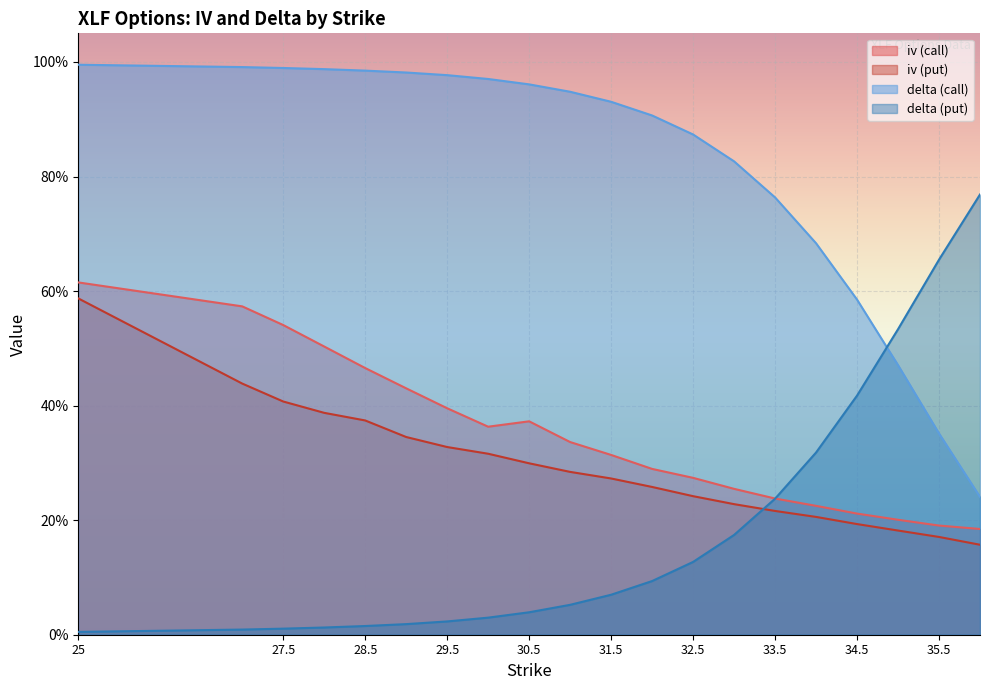

True or false: delta (call) has a value of 0.9 at 31.

True